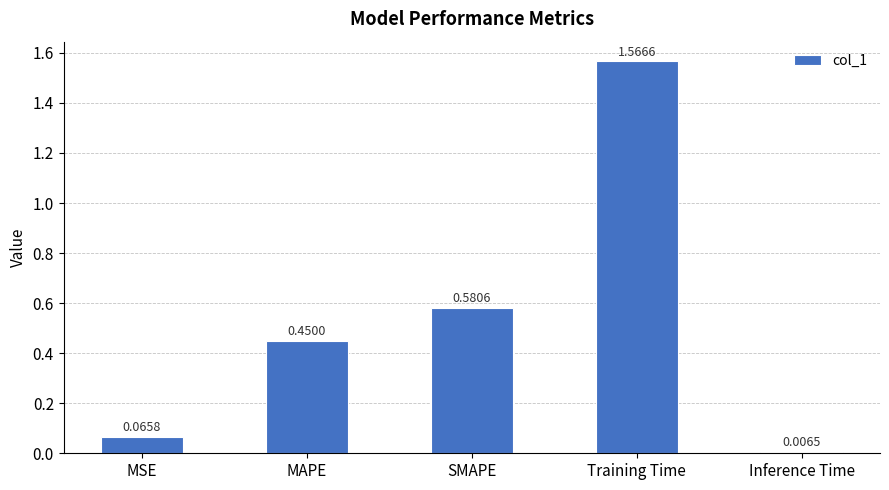

How many bars are there in total?

5